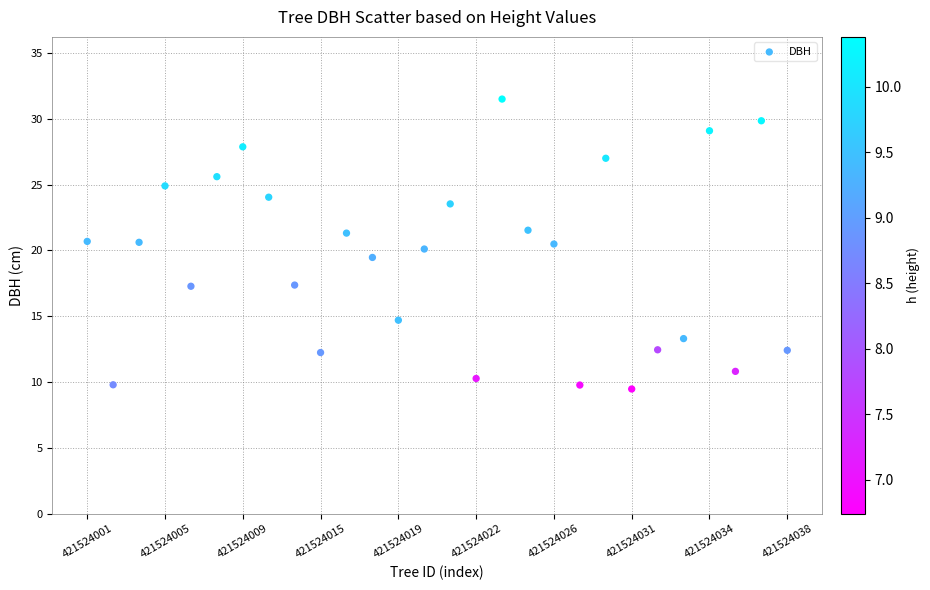

Count the number of points in this scatter plot.

28